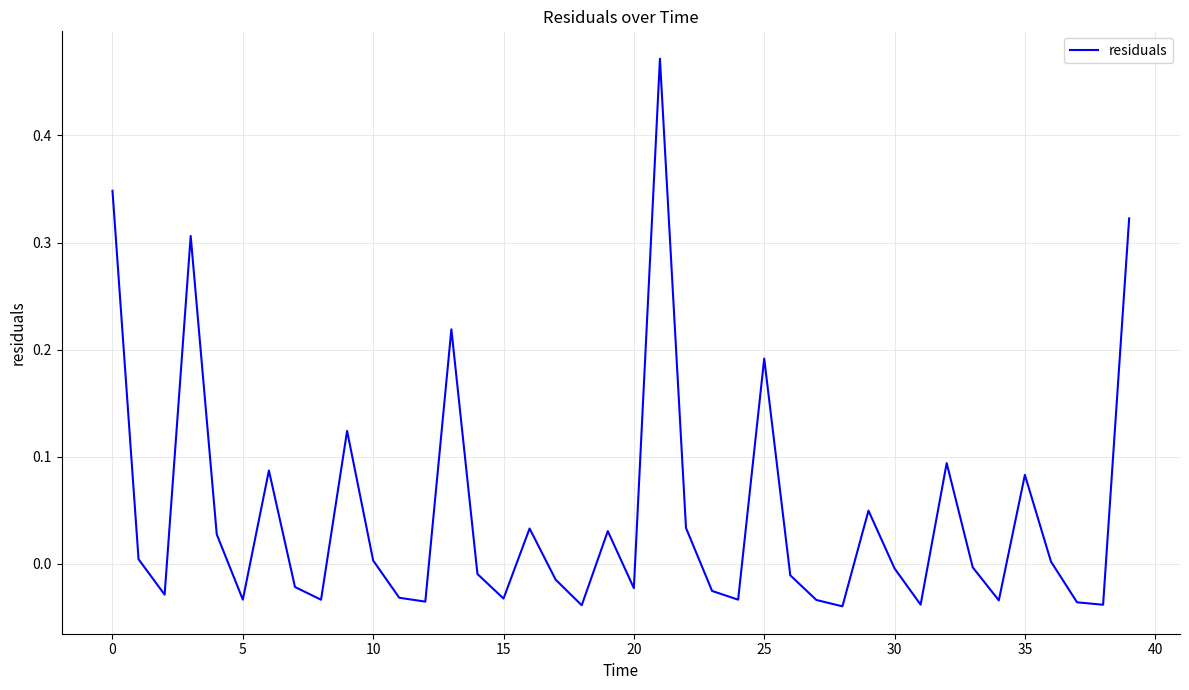

Which category has the highest value across all series?

21